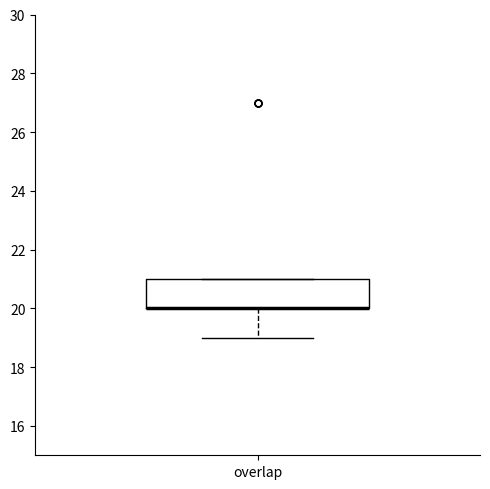

Read this box plot against the y-axis: the position of the median line, the range covered by the box, and the ends of both whiskers. The values are not printed on the chart, so give them approximately, as read against the axis.

median 20 (drawn on the box's lower edge), box 20 to 21, whiskers 19 to 21